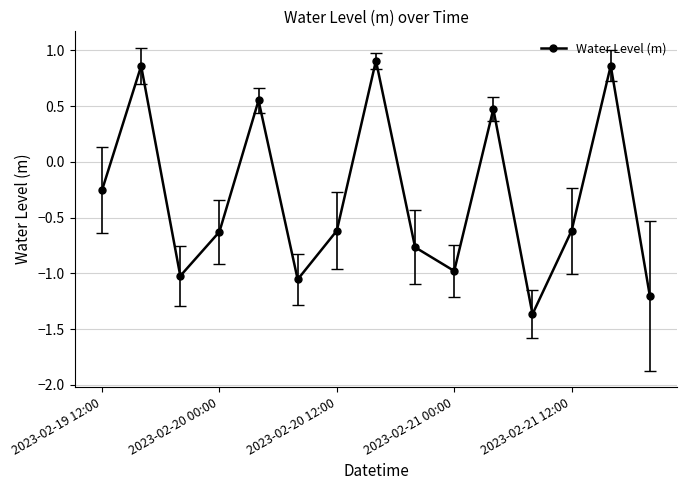

What is the sum of all values?

-4.9